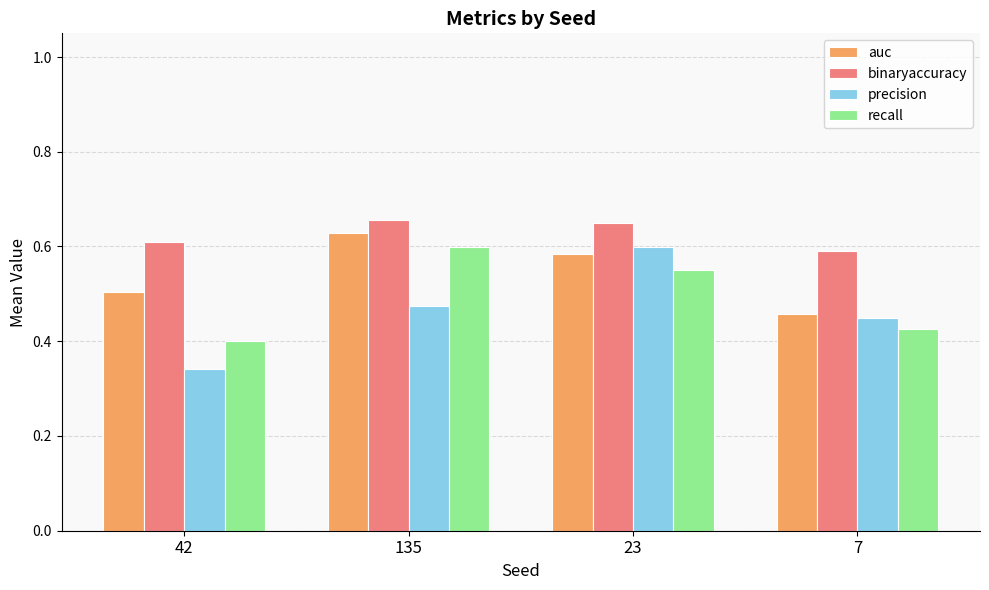

Where is auc nearest to the value 0?

7